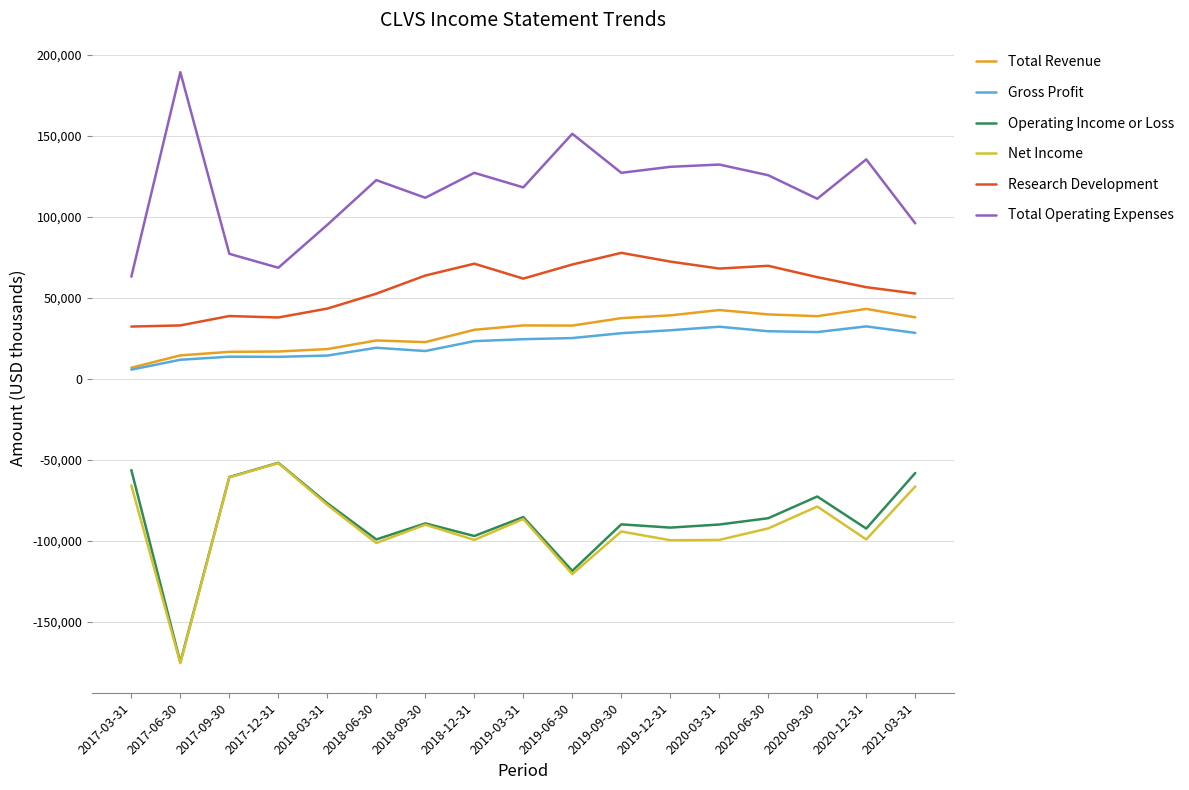

True or false: Research Development and Total Operating Expenses intersect in this chart.

False